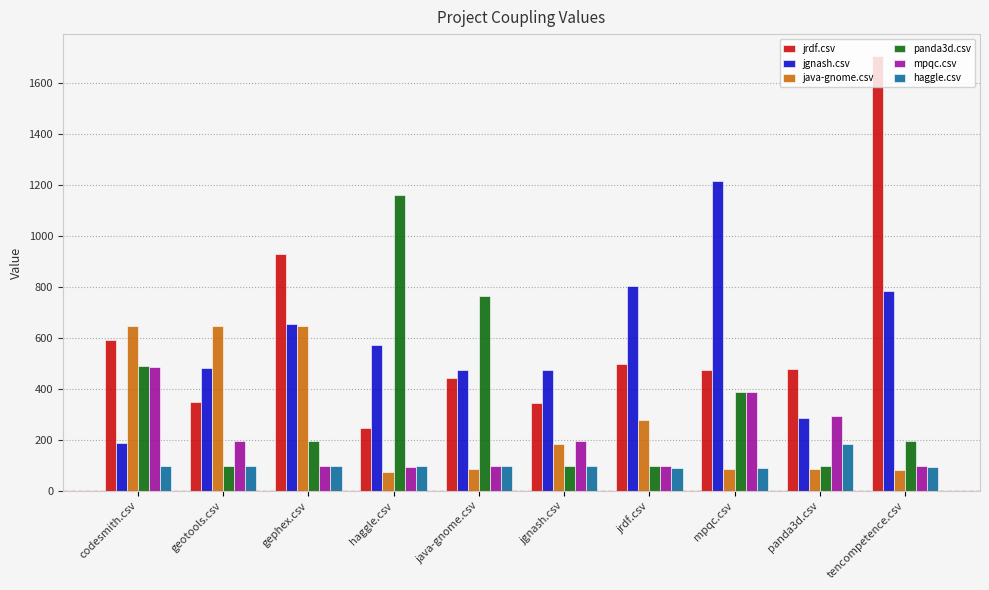

How many bars are there in total?

60